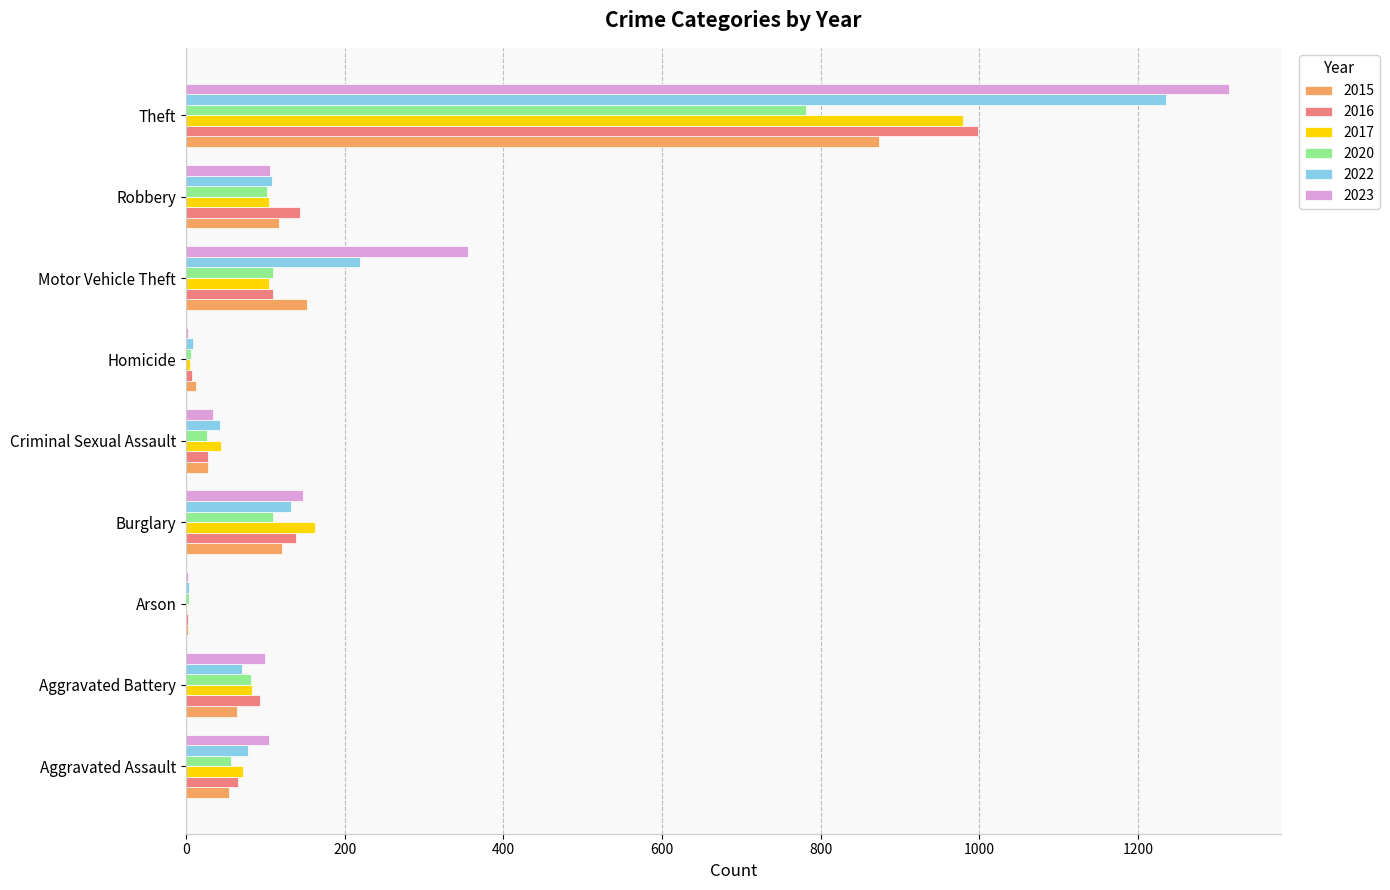

Is the value of 2015 at Arson greater than the value of 2020 at Motor Vehicle Theft?

No